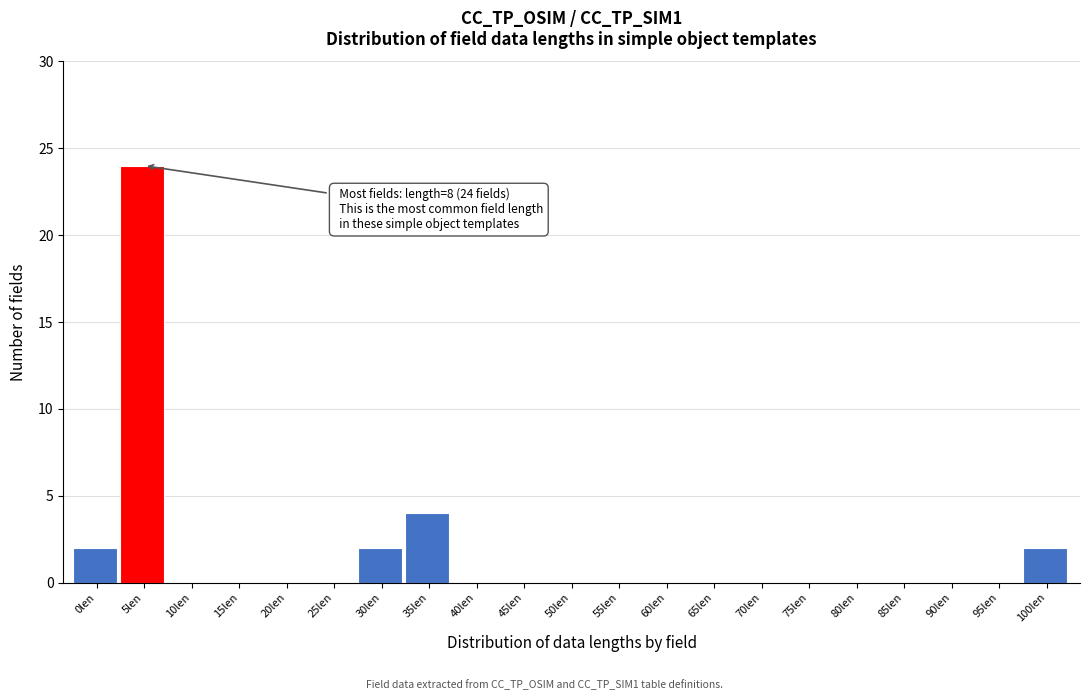

Reading left to right, list all the values displayed in this chart.

0len=2	5len=24	10len=0	15len=0	20len=0	25len=0	30len=2	35len=4	40len=0	45len=0	50len=0	55len=0	60len=0	65len=0	70len=0	75len=0	80len=0	85len=0	90len=0	95len=0	100len=2